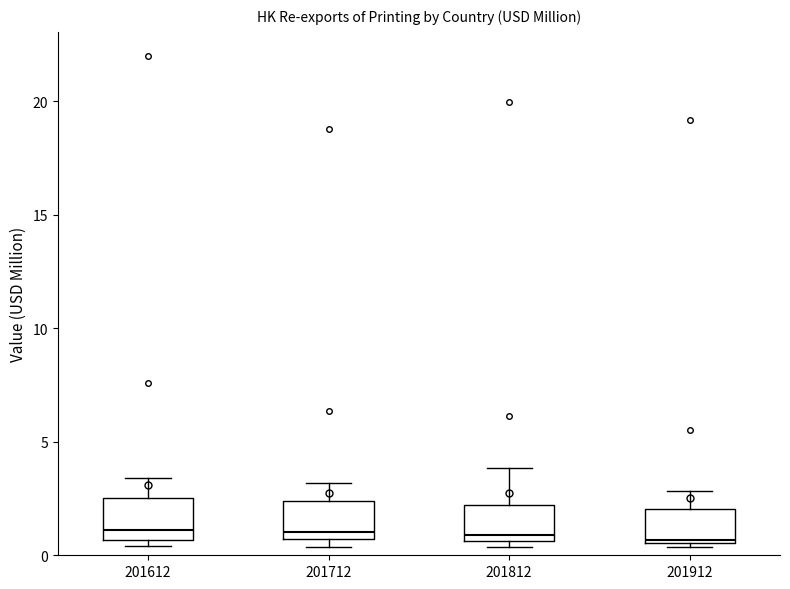

Where does the upper whisker of the box at x = 201712 end on the y-axis? The values are not printed on the chart, so give them approximately, as read against the axis.

3.0